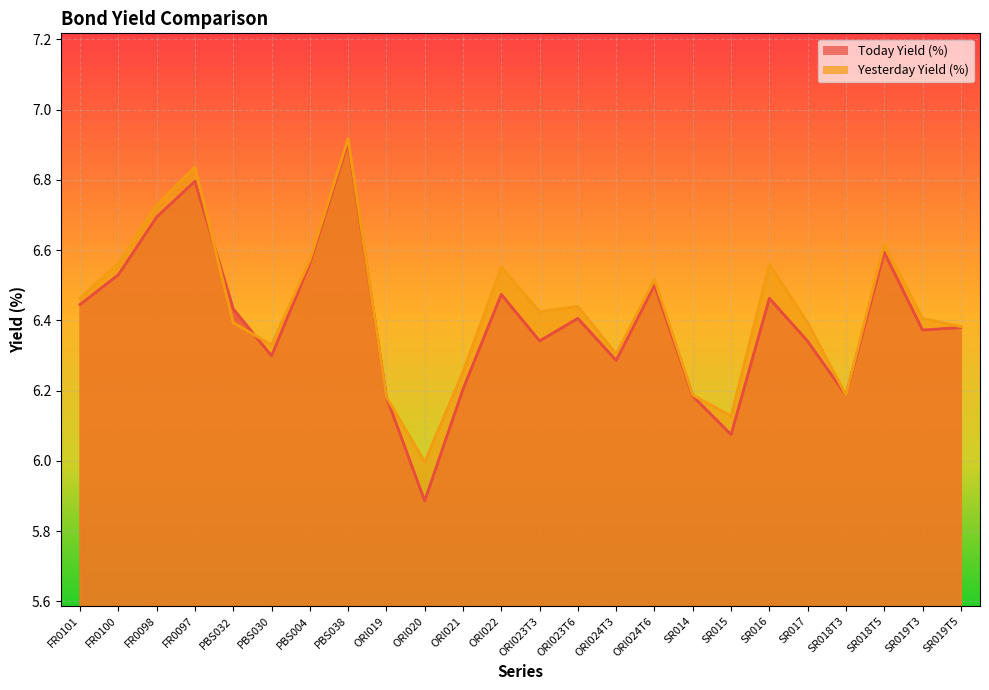

Is it true that Today Yield (%) equals 4.3 at FR0101?

False